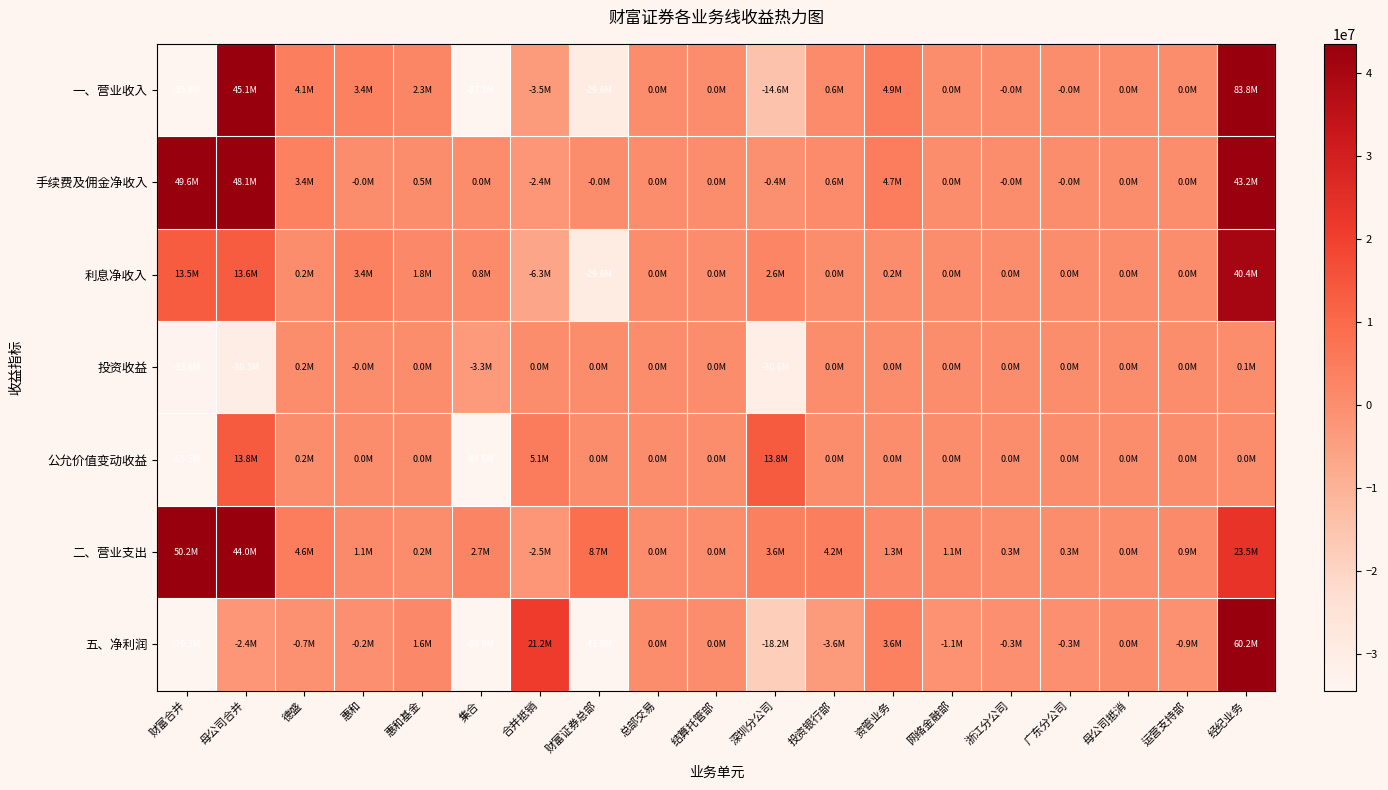

List the series in order of their peak value, lowest first.

投资收益, 公允价值变动收益, 利息净收入, 手续费及佣金净收入, 二、营业支出, 五、净利润, 一、营业收入